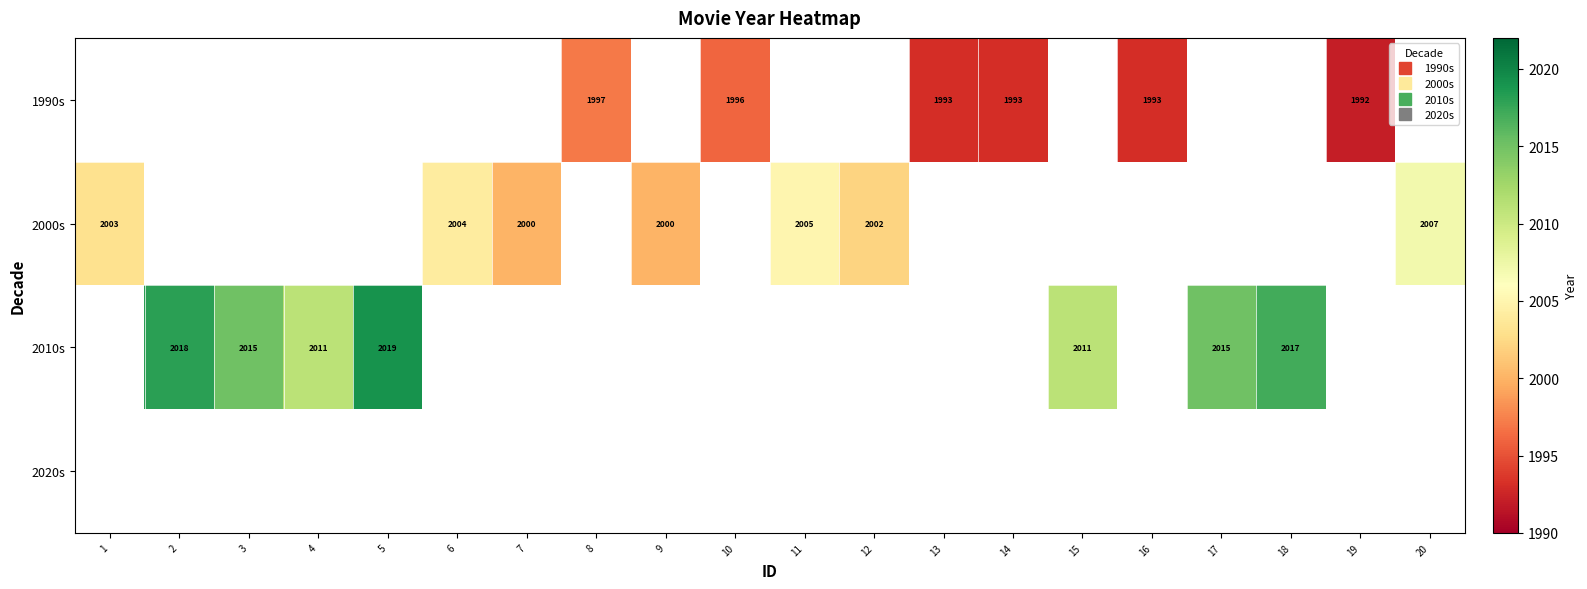

Which category has the highest value across all series?

5